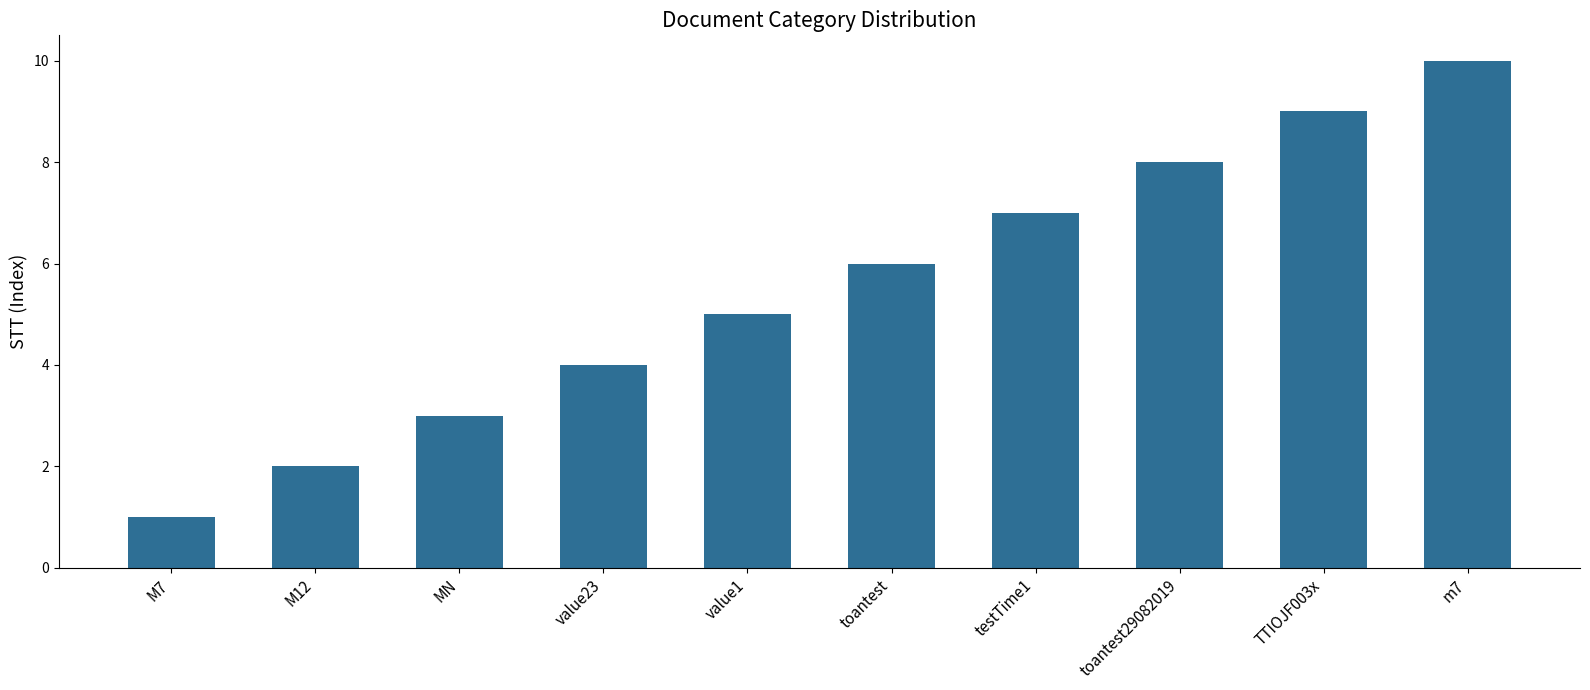

Is it true that the value at M7 is 0?

False